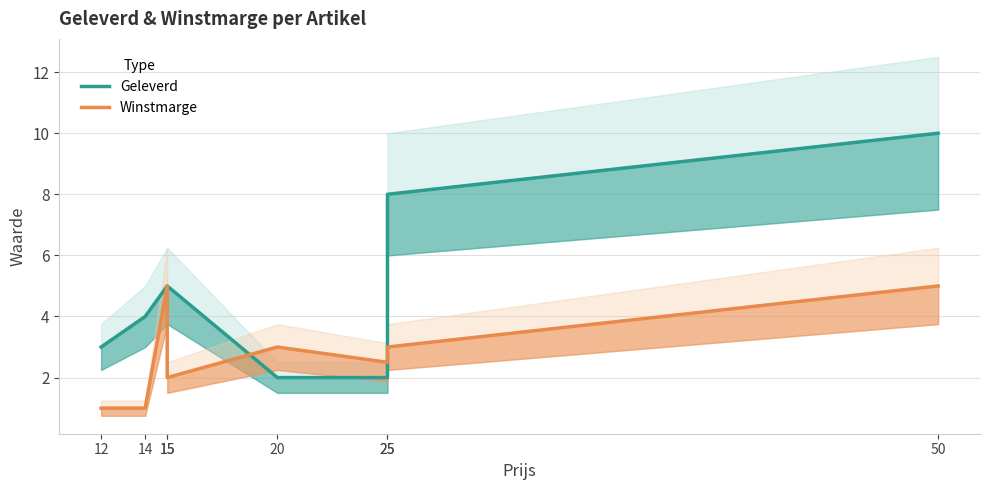

At which label is Winstmarge closest to 3?

20